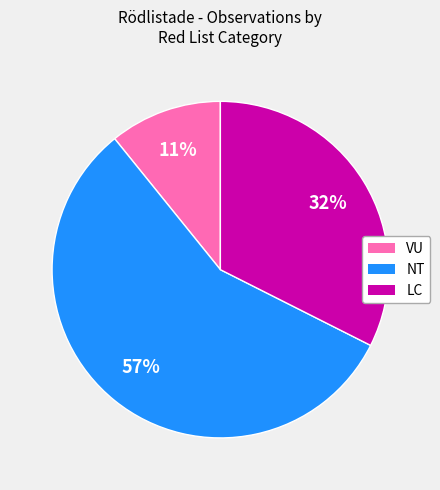

To the nearest percent, what is the average slice percentage?

33%